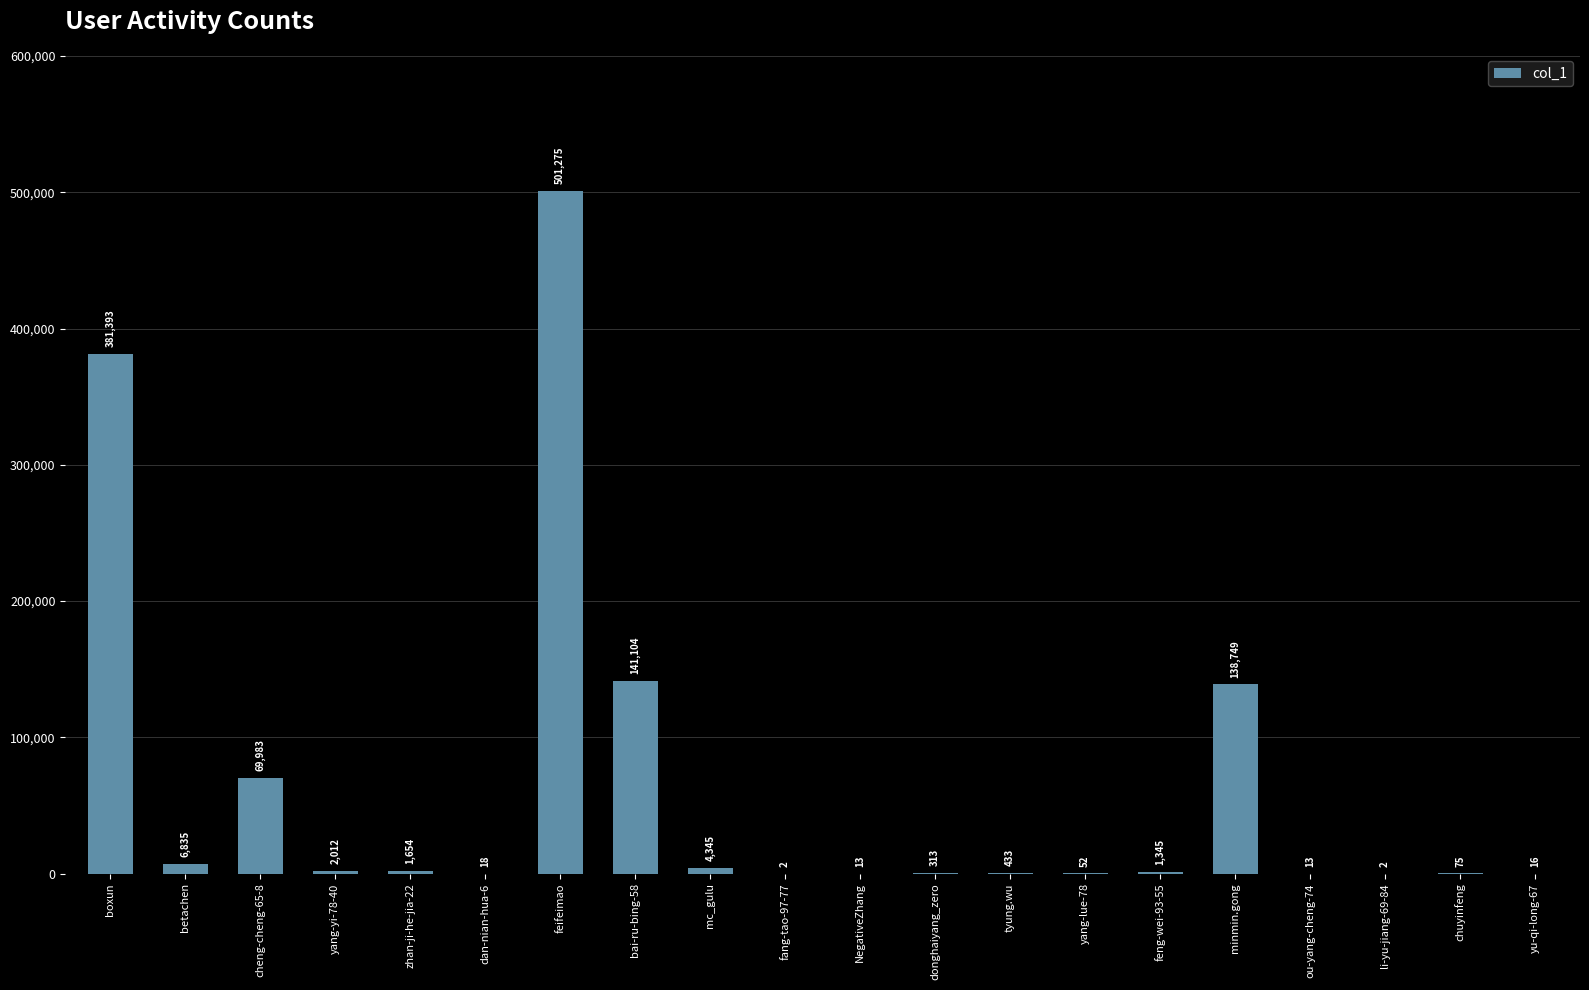

Which has a higher value, li-yu-jiang-69-84 or boxun?

boxun